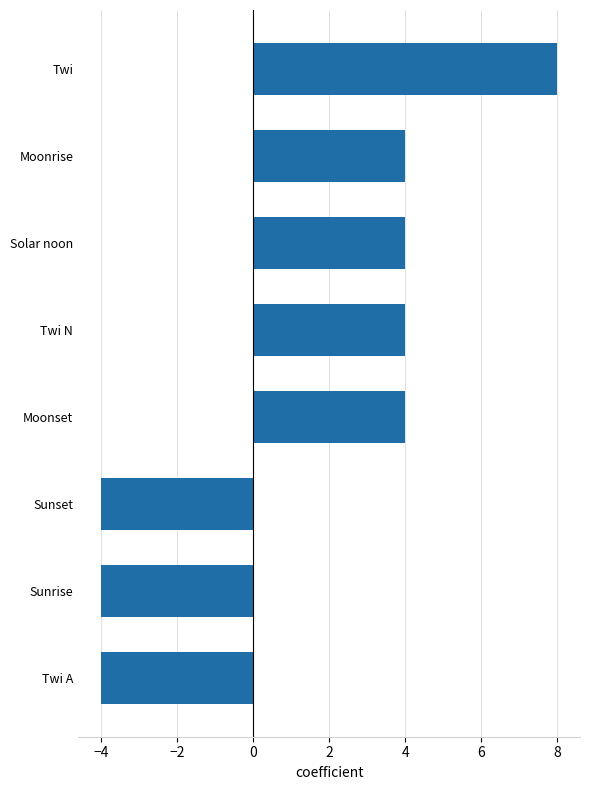

What is the greatest value displayed?

8